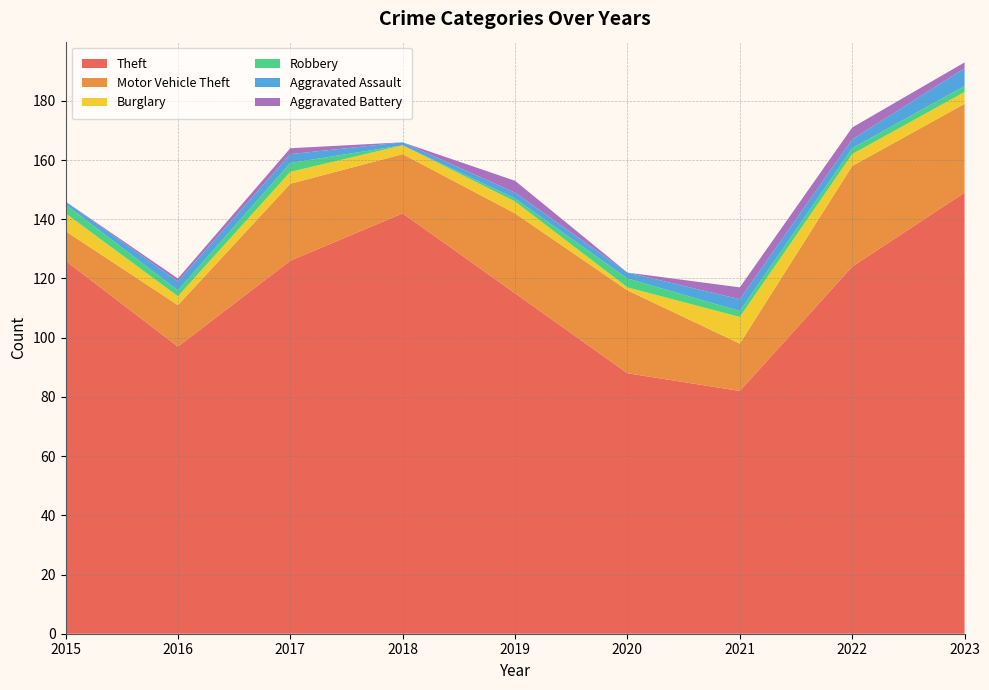

Reading left to right, transcribe all the data shown in this chart.

Theft: 2015=126	2016=97	2017=126	2018=142	2019=115	2020=88	2021=82	2022=124	2023=149
Motor Vehicle Theft: 2015=10	2016=14	2017=26	2018=20	2019=27	2020=28	2021=16	2022=34	2023=30
Burglary: 2015=6	2016=3	2017=4	2018=3	2019=4	2020=1	2021=9	2022=4	2023=4
Robbery: 2015=3	2016=2	2017=3	2018=0	2019=1	2020=3	2021=2	2022=2	2023=2
Aggravated Assault: 2015=1	2016=3	2017=3	2018=1	2019=2	2020=2	2021=4	2022=3	2023=6
Aggravated Battery: 2015=0	2016=1	2017=2	2018=0	2019=4	2020=0	2021=4	2022=4	2023=2